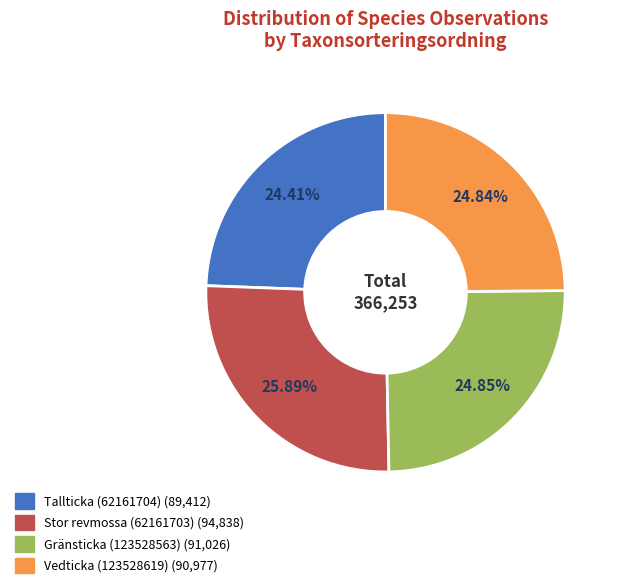

Is there a majority slice in this chart?

No